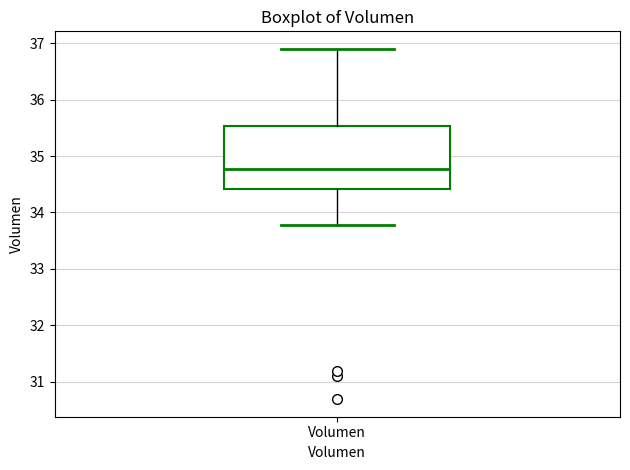

Transcribe this box plot: give where the median line is, the range the box spans, and where the two whiskers end, as read against the y-axis. The values are not printed on the chart, so give them approximately, as read against the axis.

median 34.8, box 34.4 to 35.5, whiskers 33.8 to 36.9